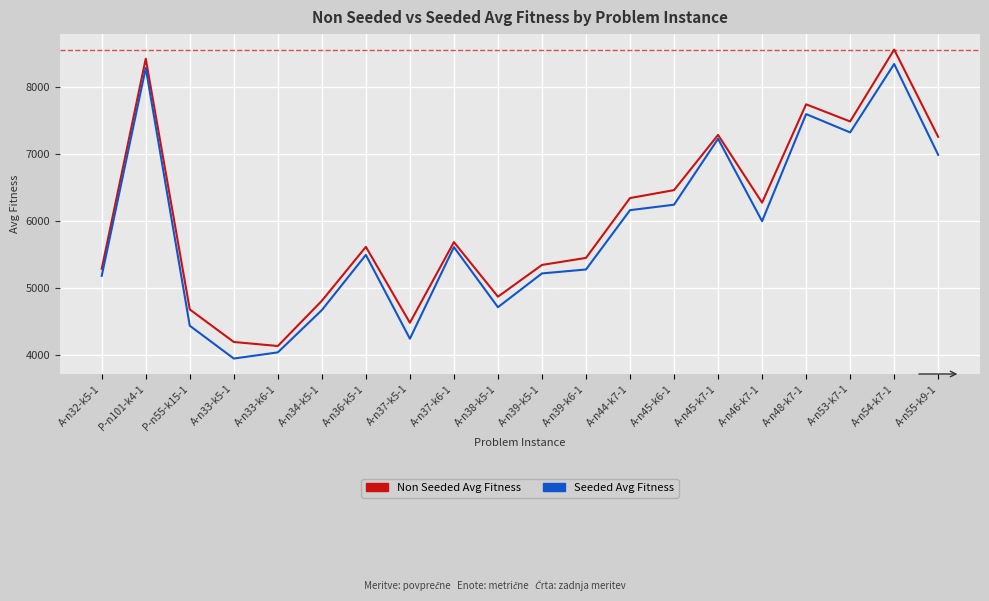

How many distinct data groups are displayed?

2